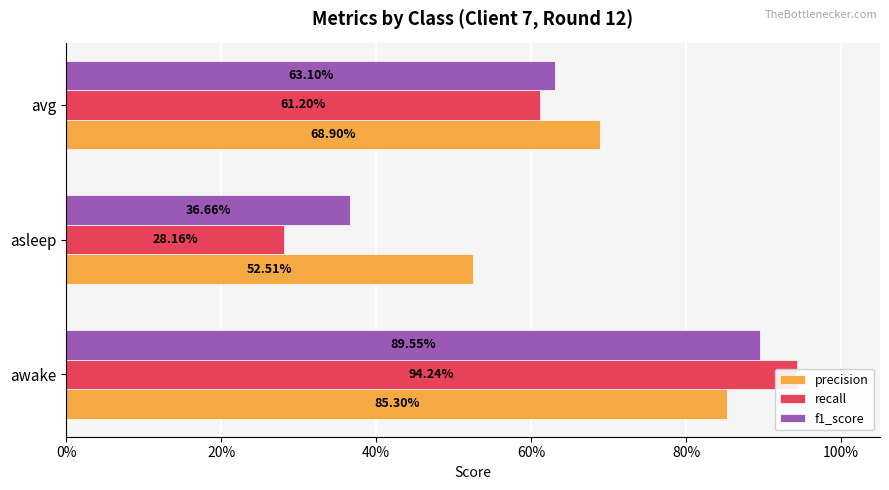

What is the difference between the maximum and minimum values in the precision series?

0.3